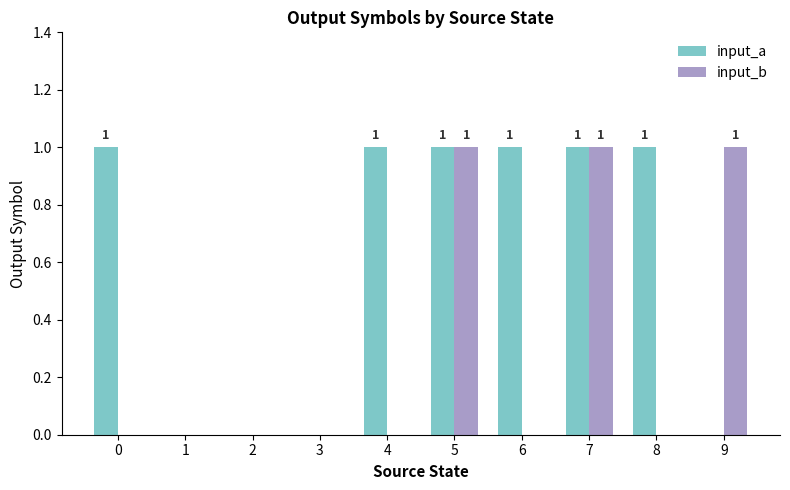

Between 0 and 2, which series saw the biggest shift?

input_a